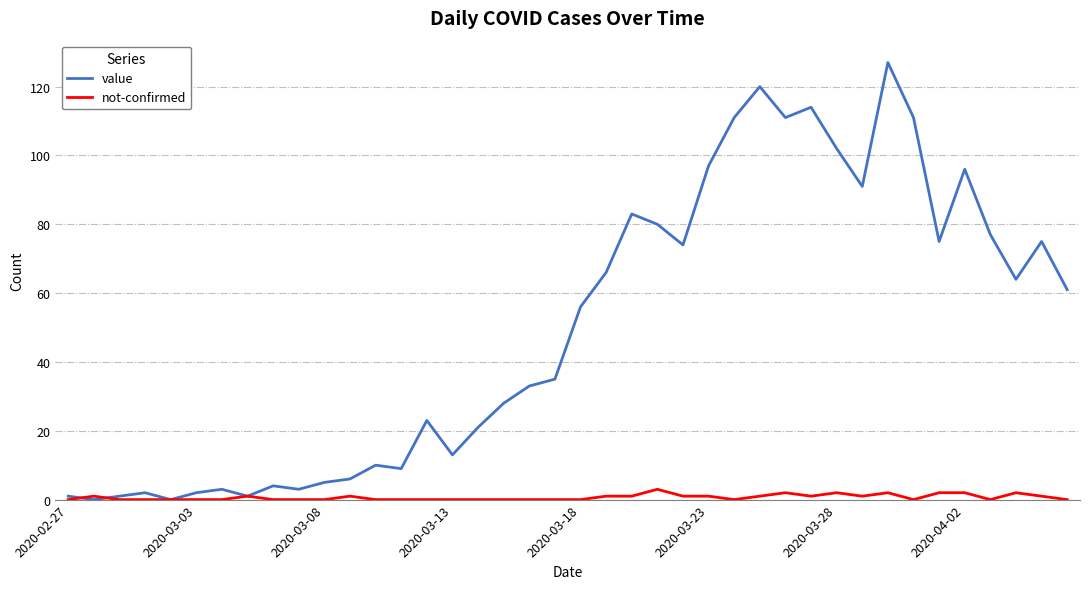

Which series has the largest total across all categories?

value